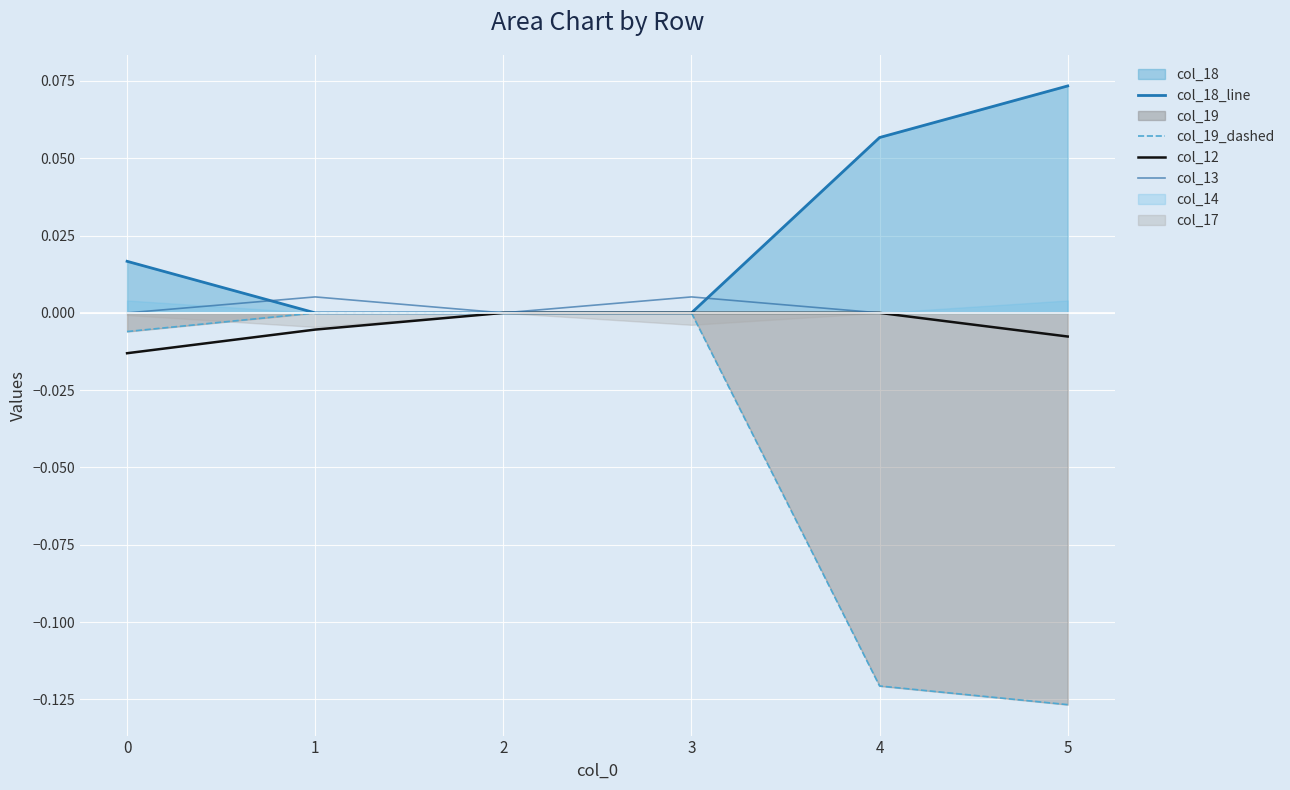

Between 1 and 5, which is larger?

5